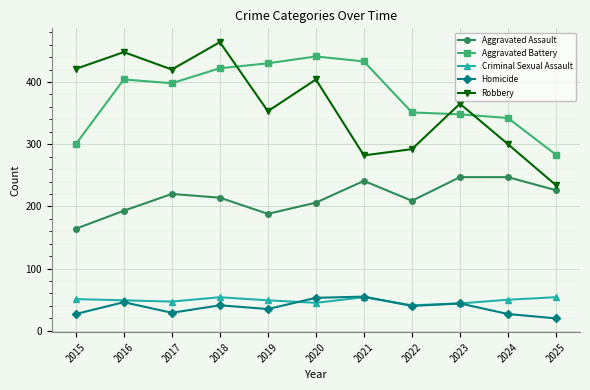

What is the total value across all series at 2018?

1195